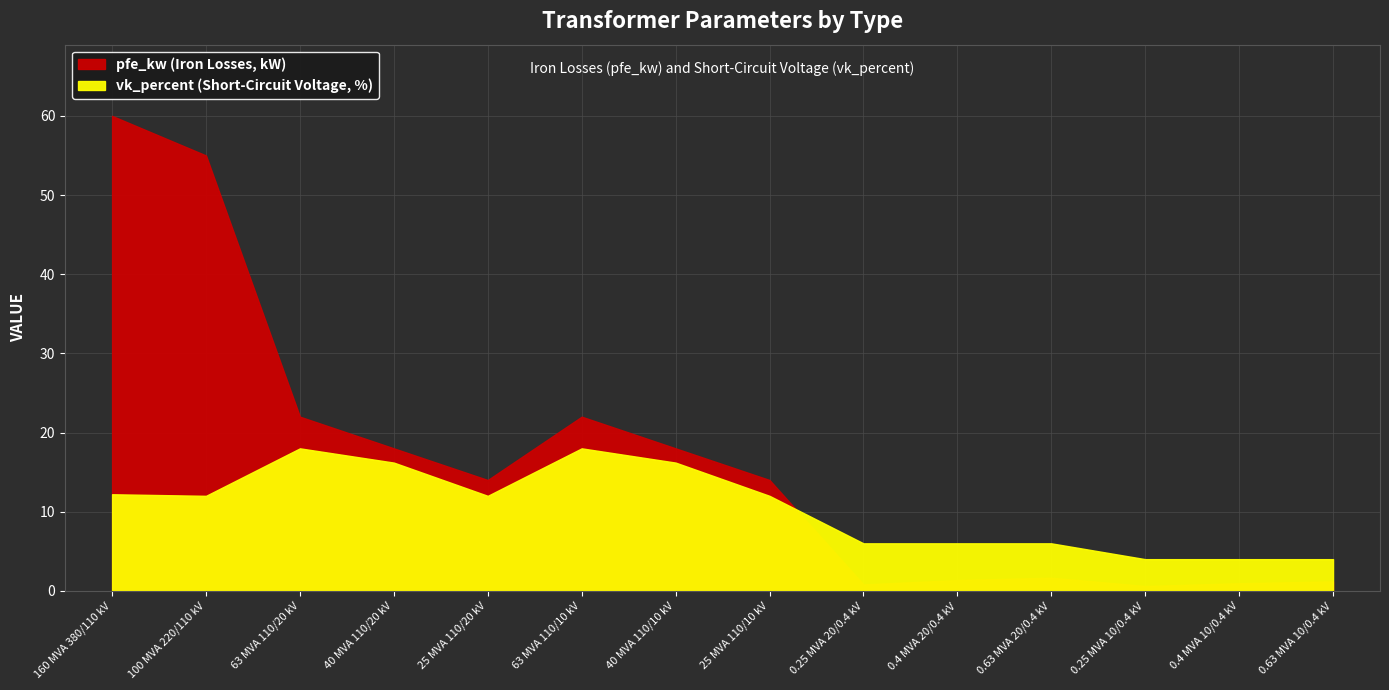

Where is the first local minimum for pfe_kw?

25 MVA 110/20 kV